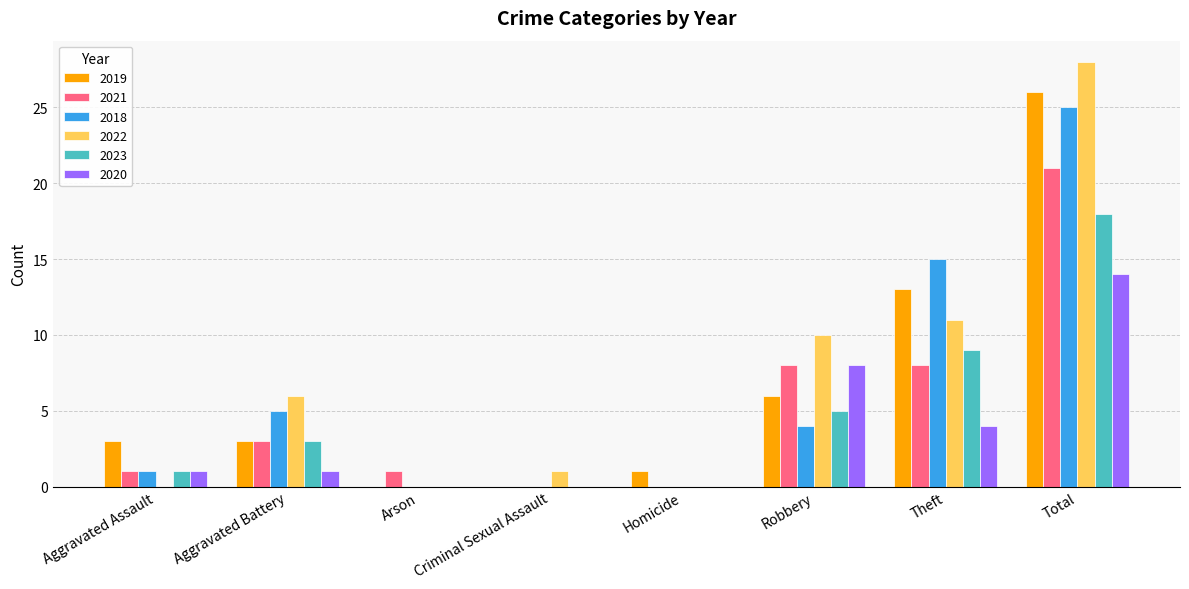

Reading left to right, list all the values displayed in this chart.

2019: Aggravated Assault=3	Aggravated Battery=3	Arson=0	Criminal Sexual Assault=0	Homicide=1	Robbery=6	Theft=13	Total=26
2021: Aggravated Assault=1	Aggravated Battery=3	Arson=1	Criminal Sexual Assault=0	Homicide=0	Robbery=8	Theft=8	Total=21
2018: Aggravated Assault=1	Aggravated Battery=5	Arson=0	Criminal Sexual Assault=0	Homicide=0	Robbery=4	Theft=15	Total=25
2022: Aggravated Assault=0	Aggravated Battery=6	Arson=0	Criminal Sexual Assault=1	Homicide=0	Robbery=10	Theft=11	Total=28
2023: Aggravated Assault=1	Aggravated Battery=3	Arson=0	Criminal Sexual Assault=0	Homicide=0	Robbery=5	Theft=9	Total=18
2020: Aggravated Assault=1	Aggravated Battery=1	Arson=0	Criminal Sexual Assault=0	Homicide=0	Robbery=8	Theft=4	Total=14